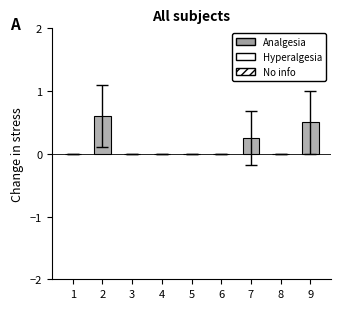

What is the sum of all values?

1.4